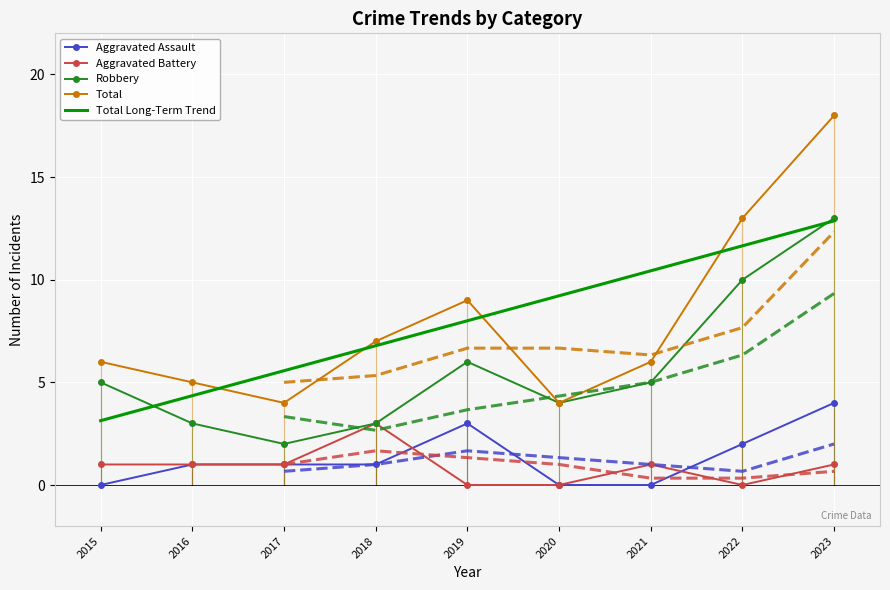

True or false: Aggravated Assault and Robbery cross at least once.

False